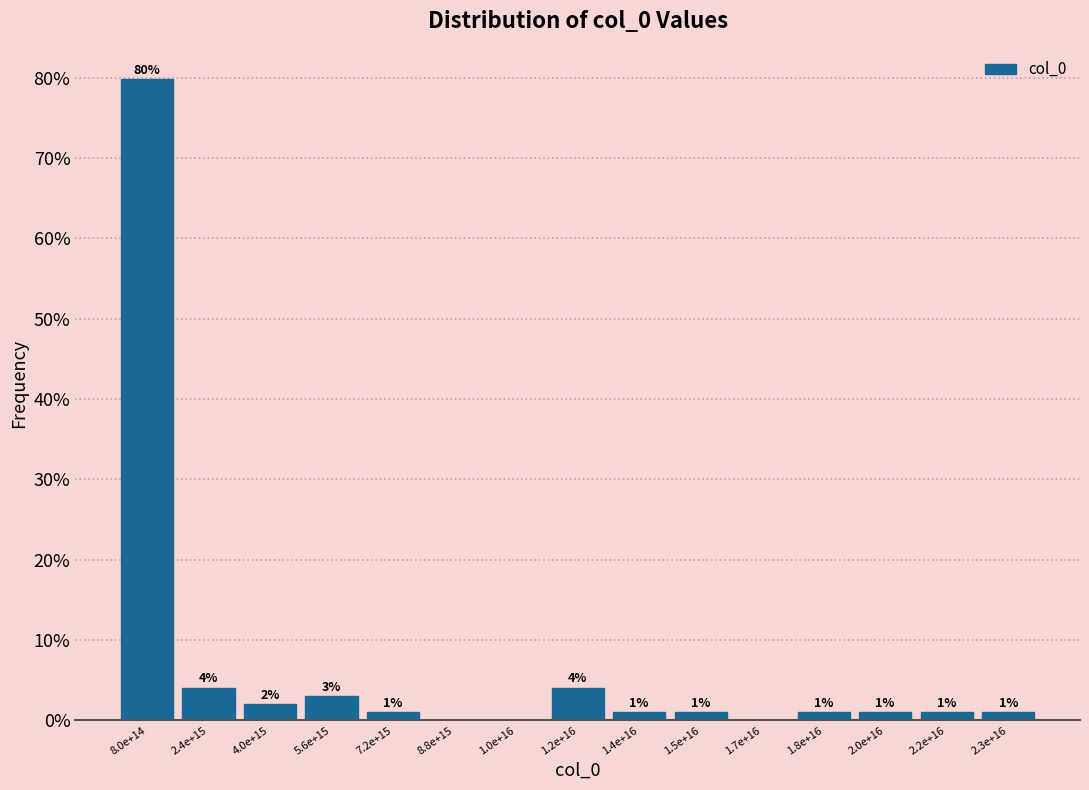

Read the value at 4.0e+15.

2.0